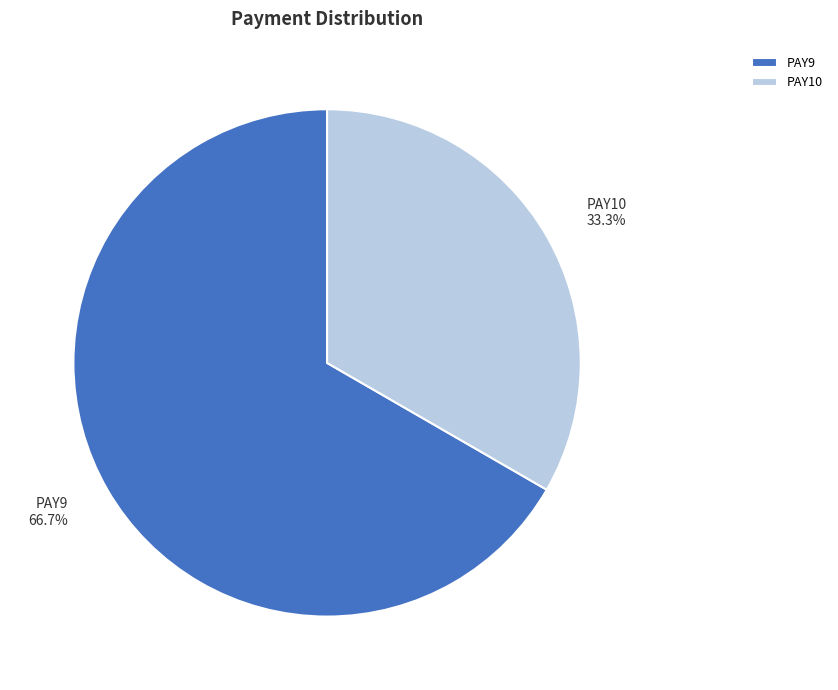

What percentage is NOT represented by PAY9?

33.3%